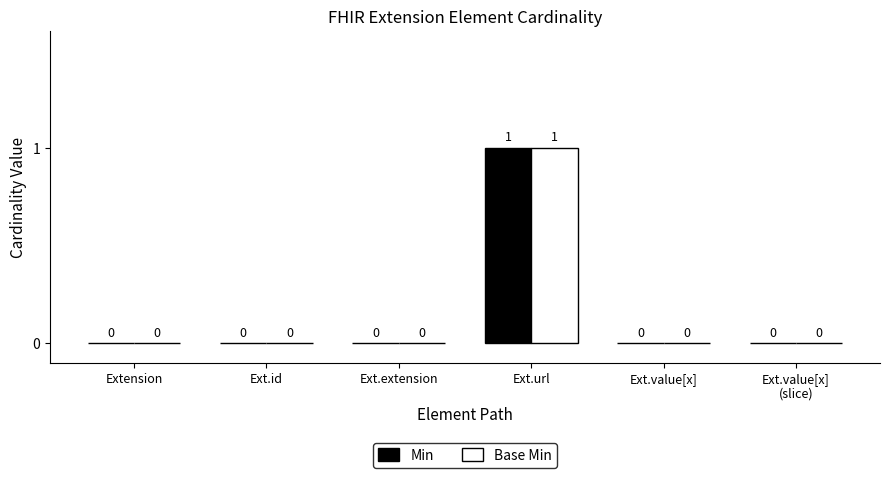

The value of Base Min at Extension is 0. True or false?

True